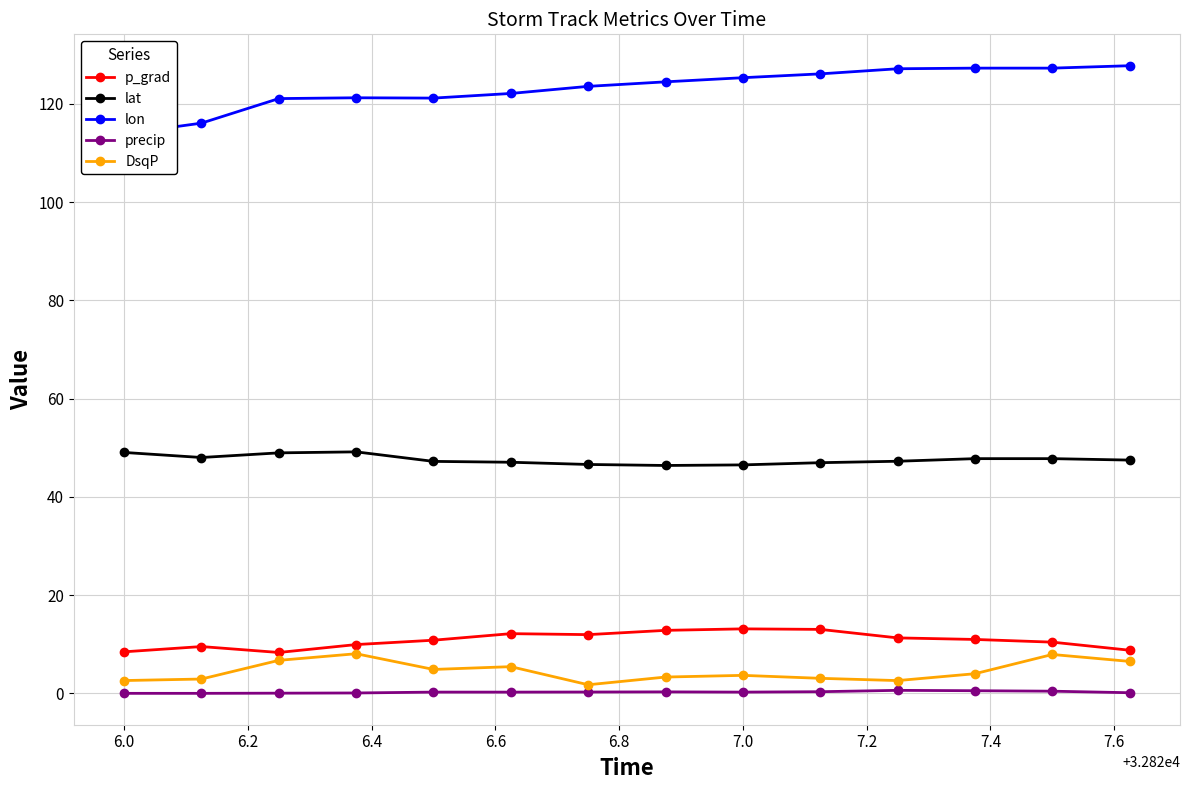

Is it true that DsqP equals 3.7 at 7.0?

True